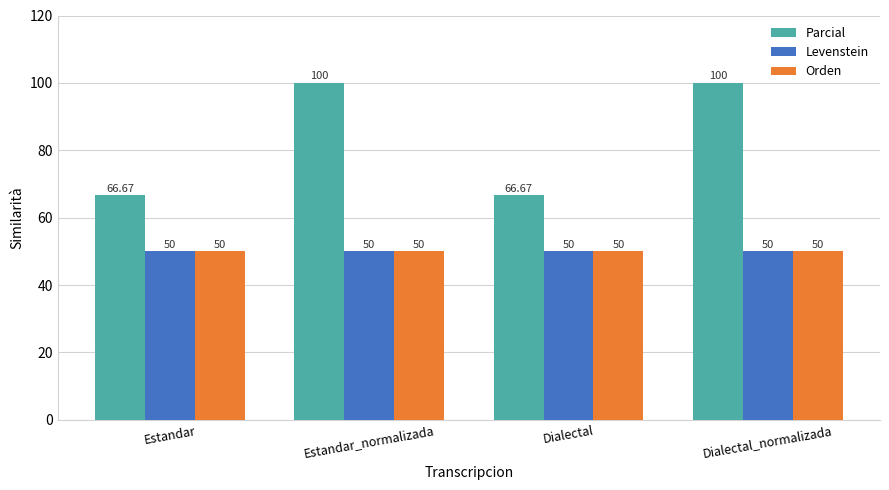

What is the label of the 1st bar from the left?

Estandar